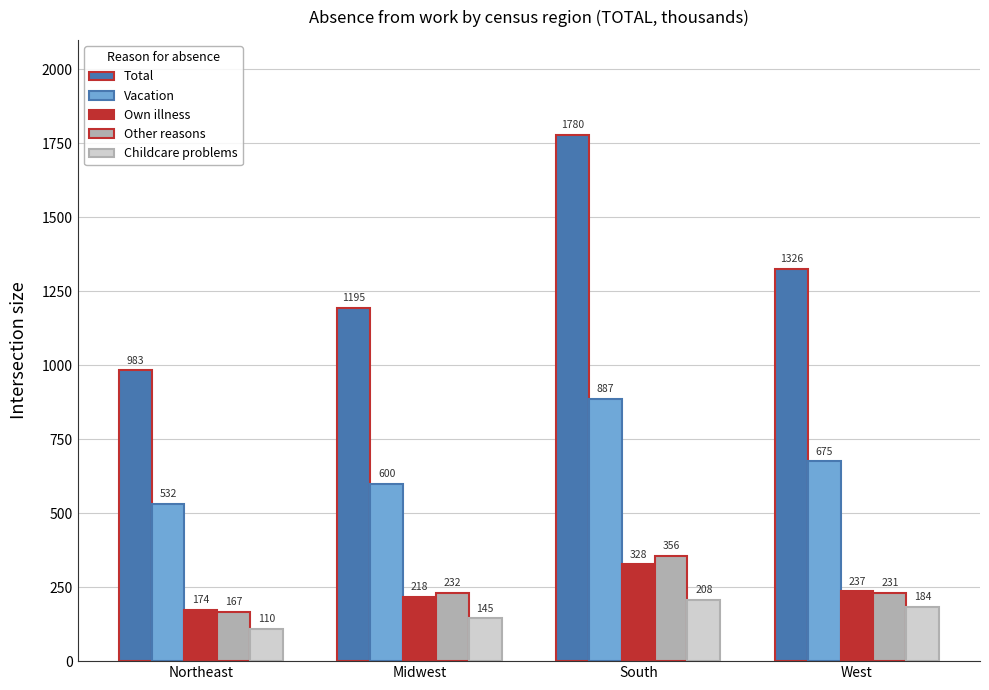

Reading right to left, extract all data points from this chart.

Total: 1326	1780	1195	983
Vacation: 675	887	600	532
Own illness: 237	328	218	174
Other reasons: 231	356	232	167
Childcare problems: 184	208	145	110